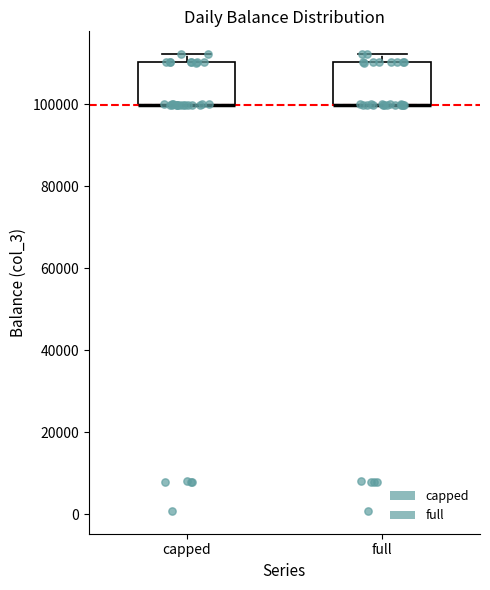

Where is the upper edge of the box for capped on the y-axis? The values are not printed on the chart, so give them approximately, as read against the axis.

110000